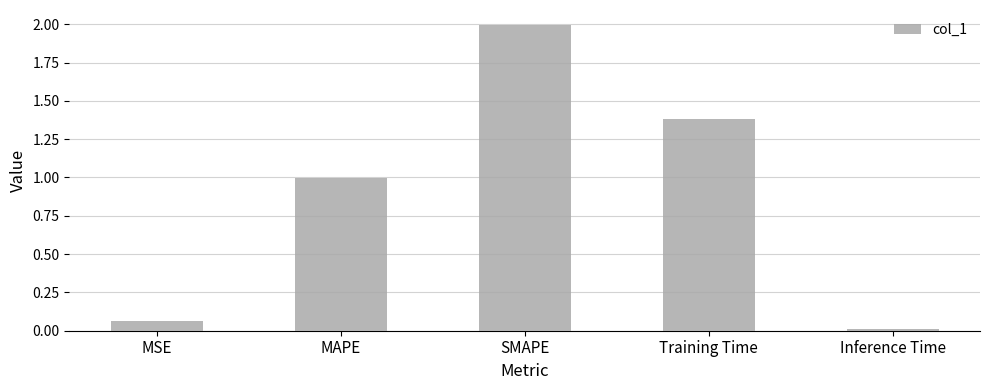

At which label is the value closest to 1?

MAPE